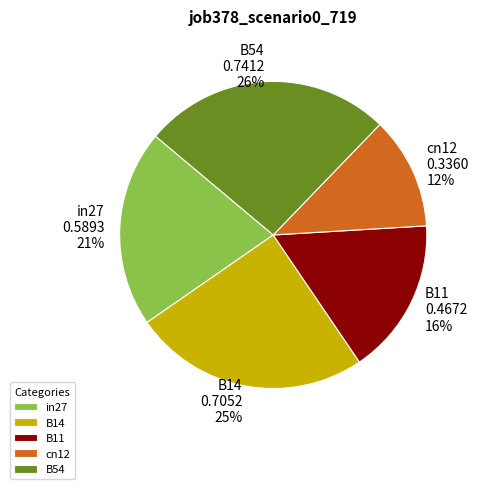

Do B11 and B54 together represent more than half of the pie?

No